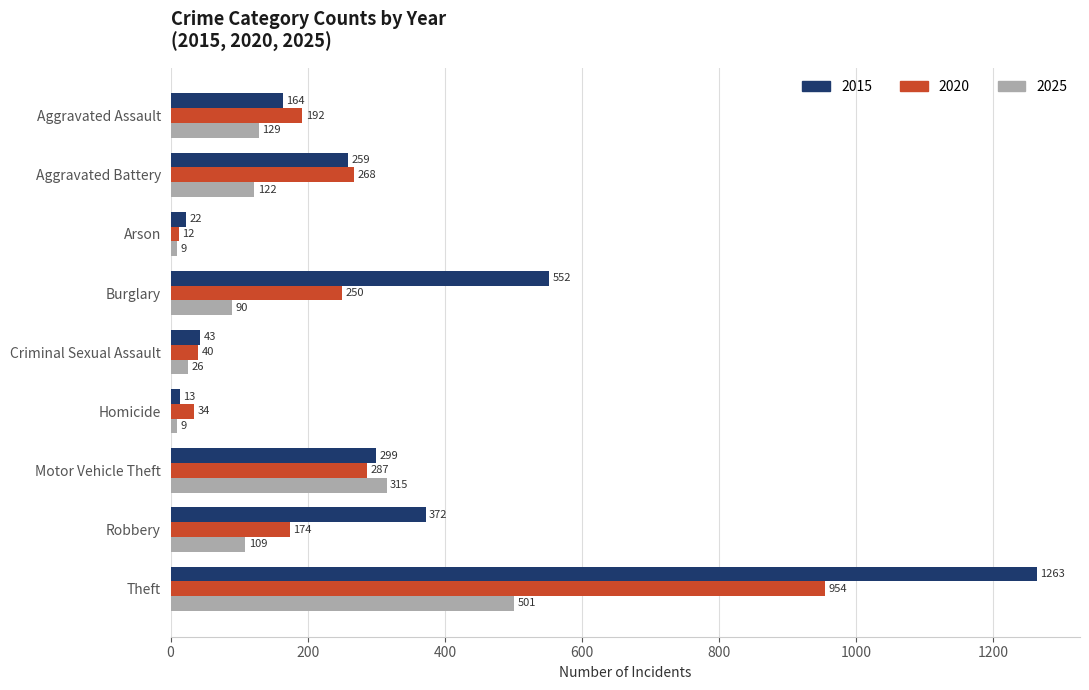

What are all the series names shown in the legend?

2015, 2020, 2025